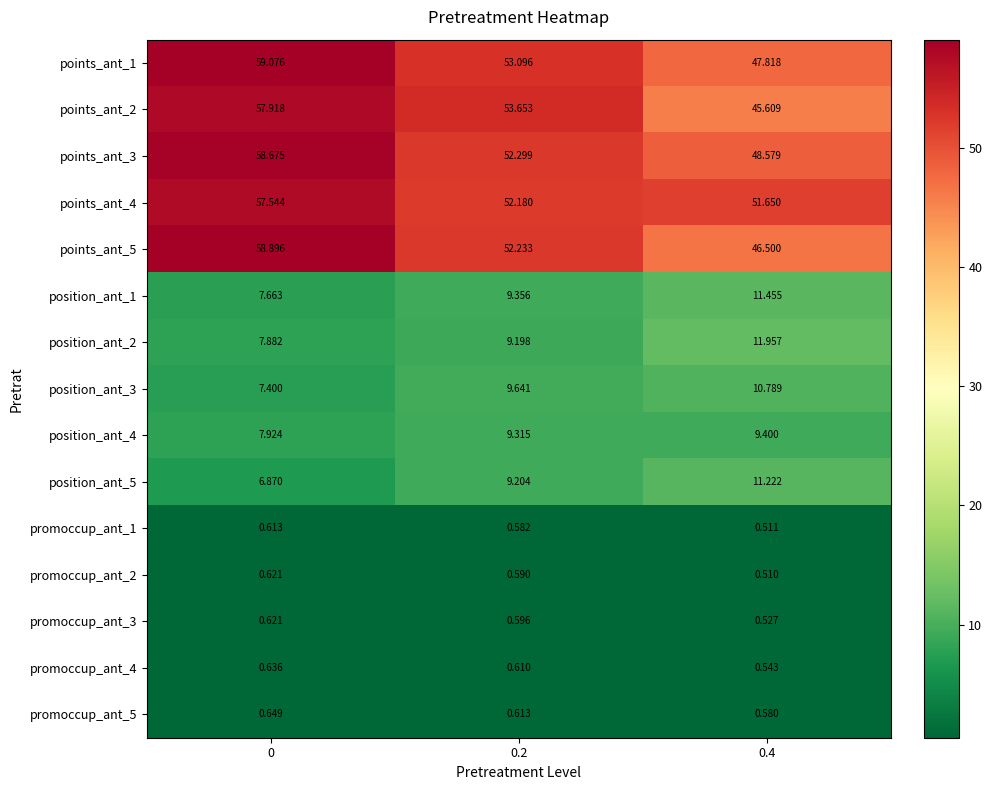

Is the value of position_ant_4 at 0 greater than the value of position_ant_3 at 0?

Yes